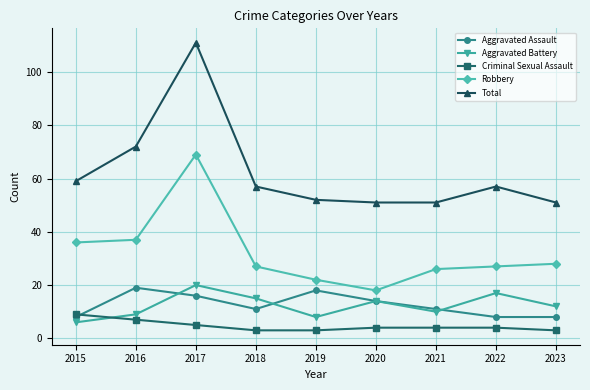

True or false: Total and Robbery intersect in this chart.

False